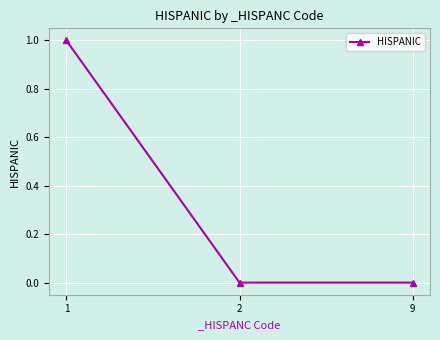

Is it true that the value at 9 is 0?

True